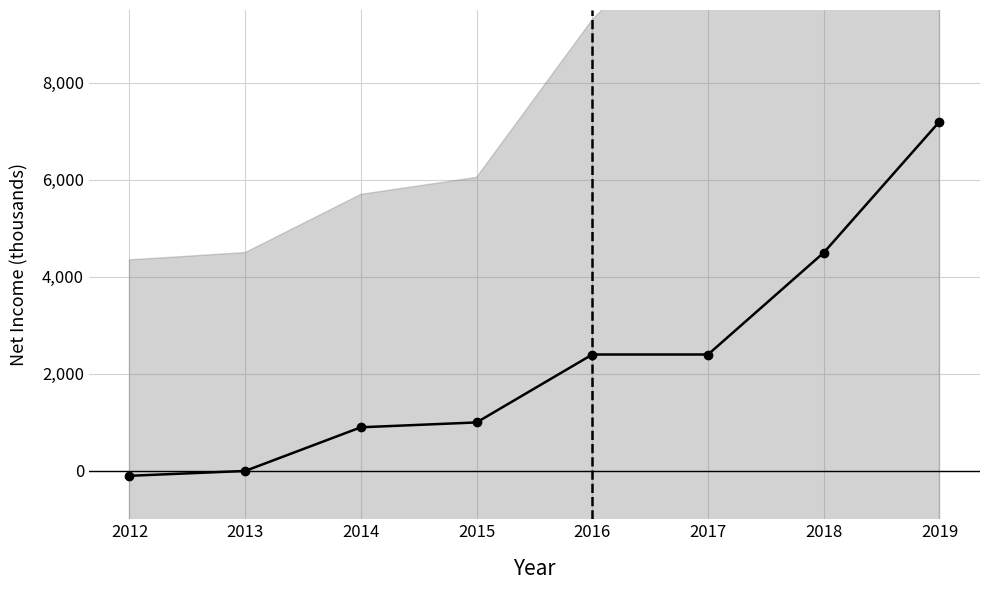

Count the number of categories in the chart.

8